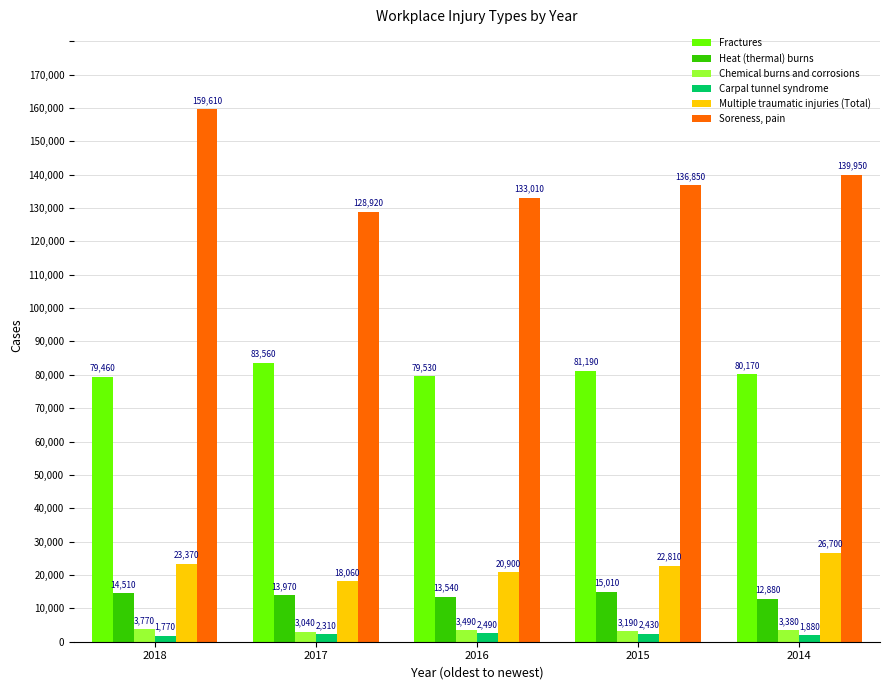

Which label corresponds to the smallest value in the chart?

2018